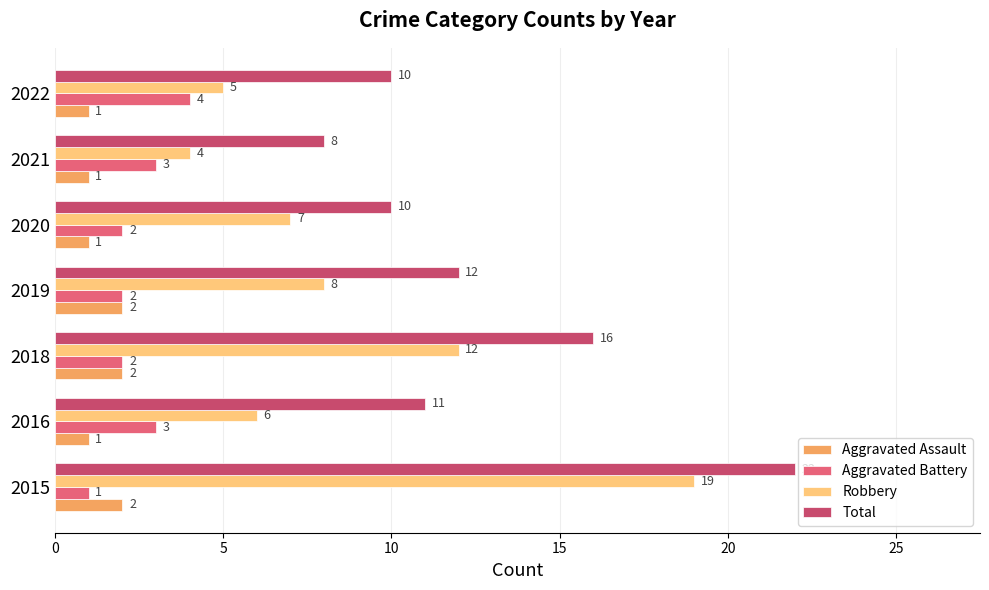

At how many categories does at least one series exceed 15?

2